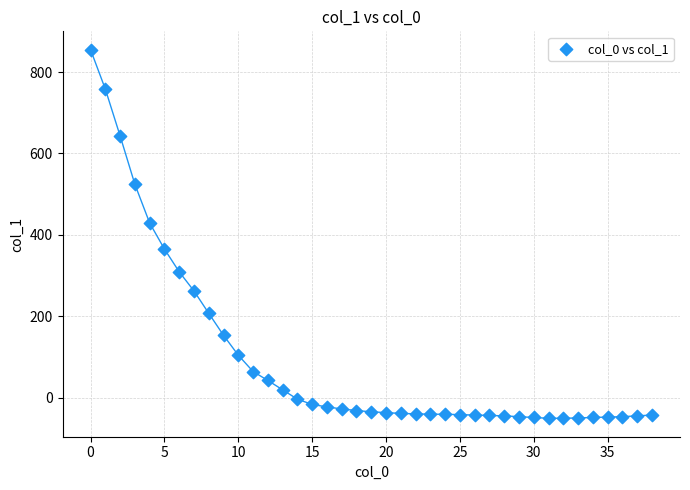

What is the range of Y values (max minus min)?

906